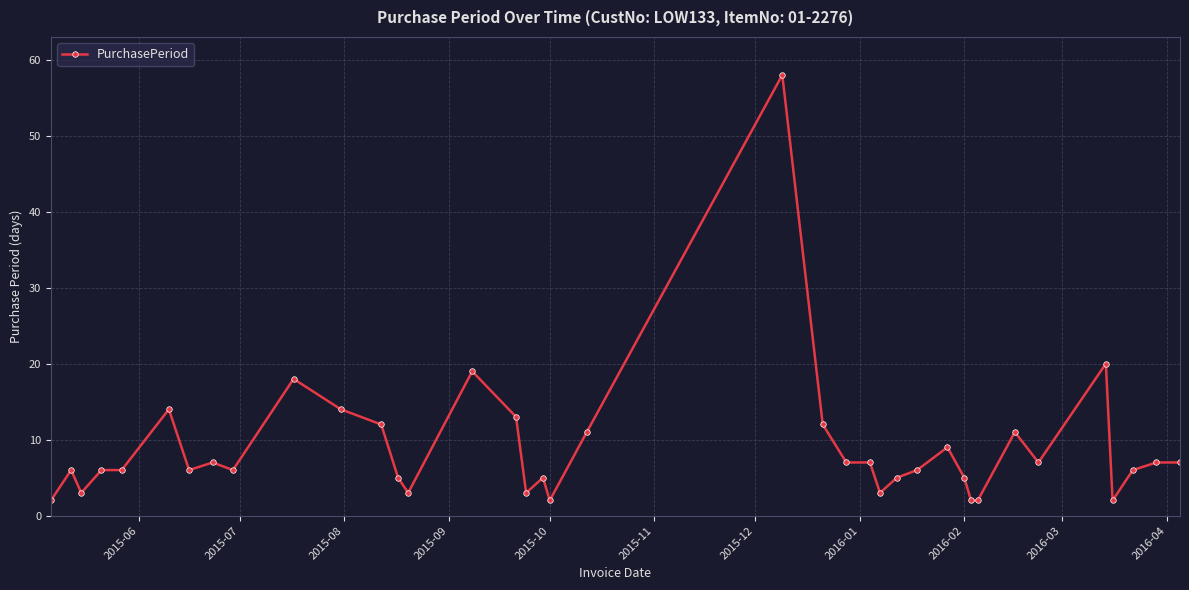

True or false: there are more than 2 points higher than both neighbors.

True